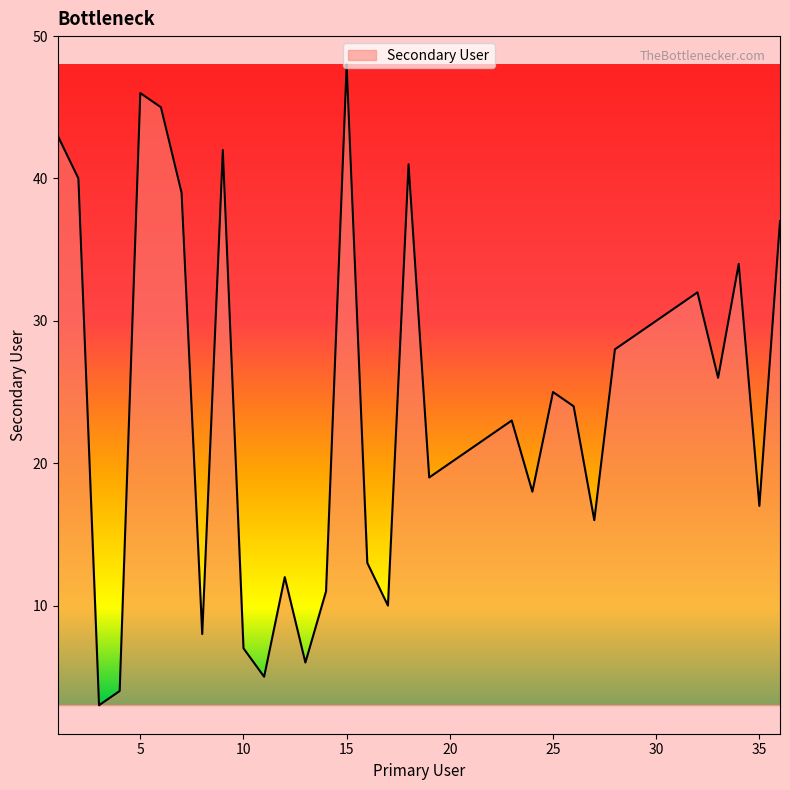

Count the number of data series in this chart.

1